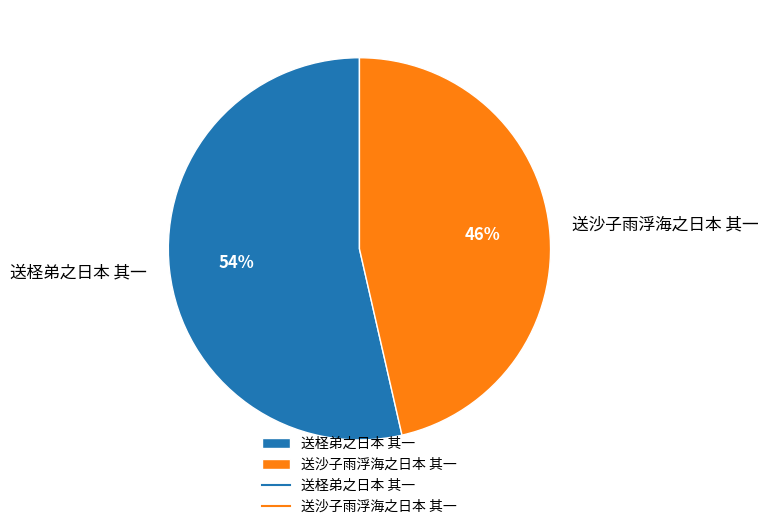

What is the majority slice?

送柽弟之日本 其一